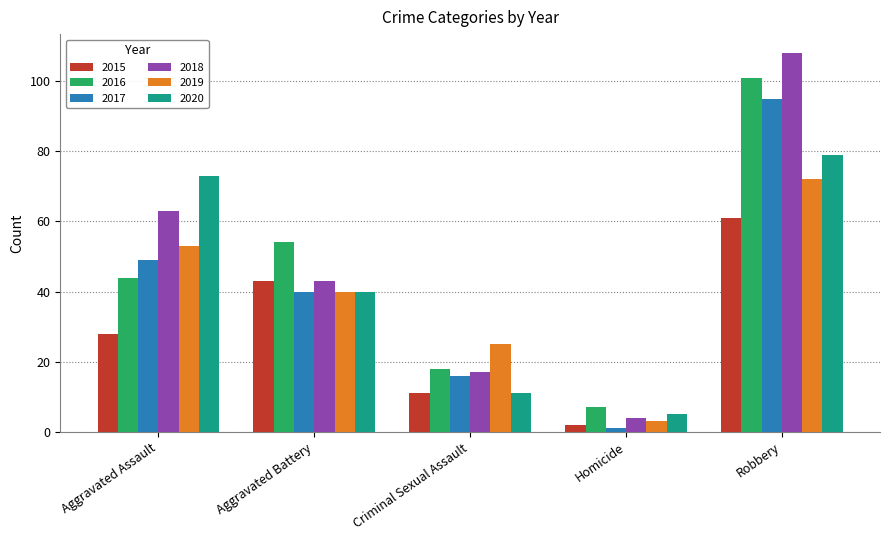

Are the bars horizontal?

No